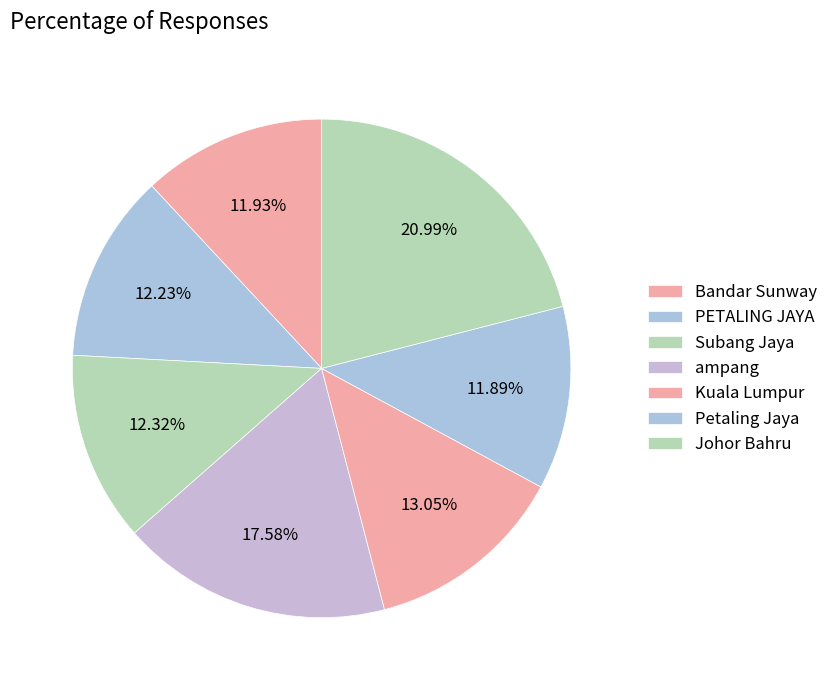

What is the largest slice in the pie chart?

Johor Bahru